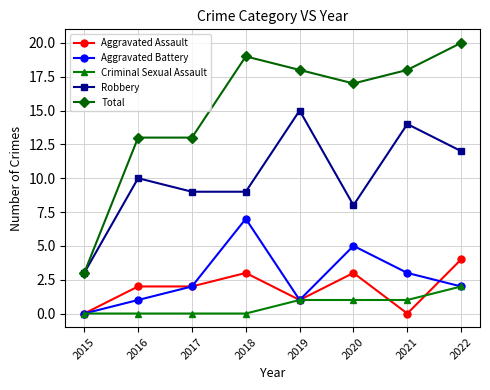

Read the Criminal Sexual Assault value at 2020.

1